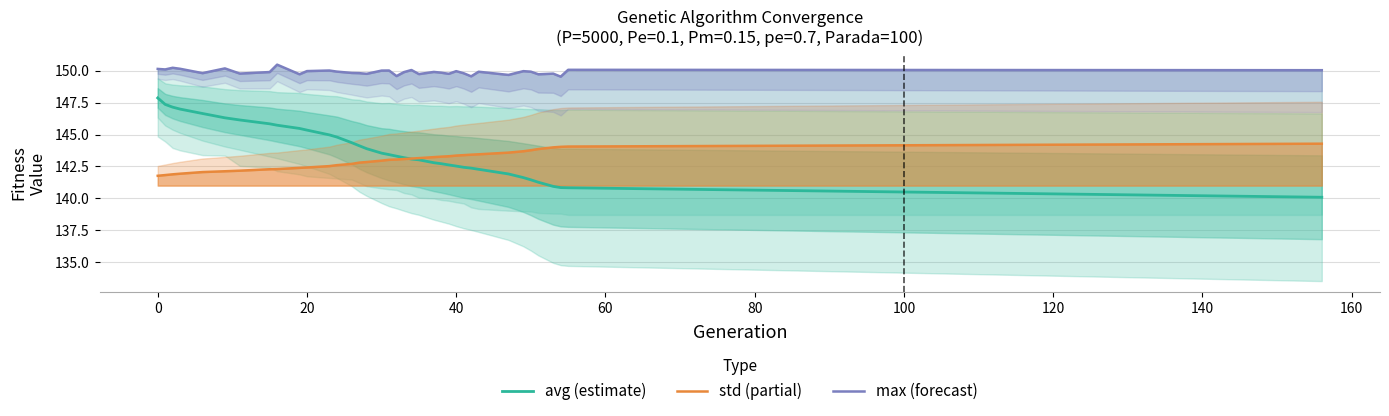

List the series in order of their peak value, highest first.

max (forecast), avg (estimate), std (partial)